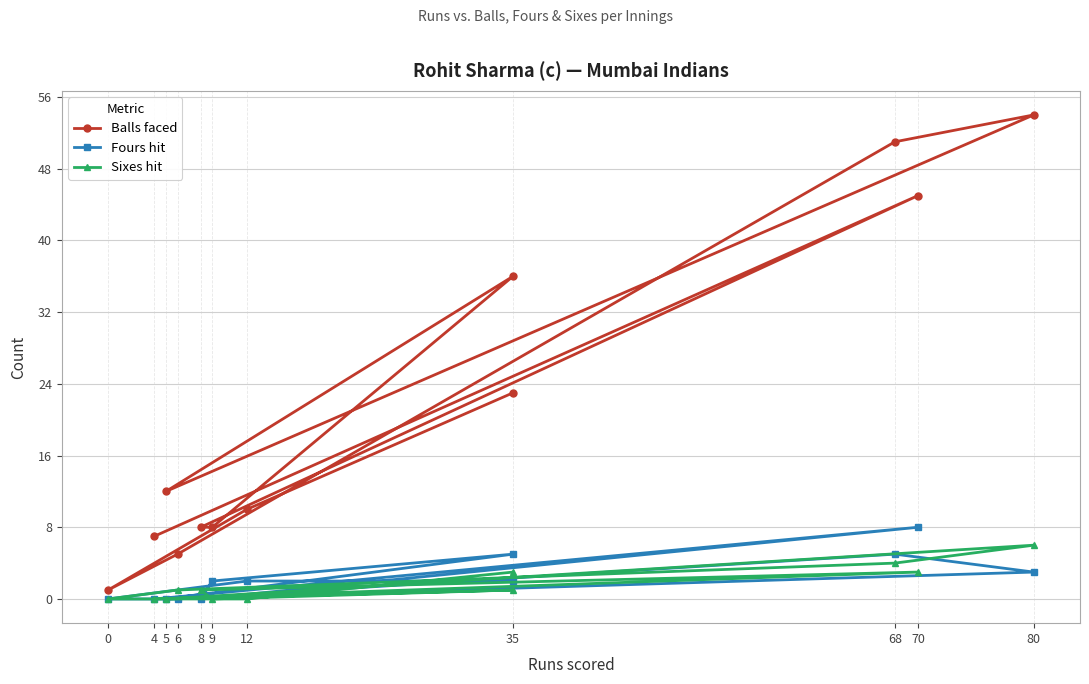

Which series has the widest spread of values?

Balls faced